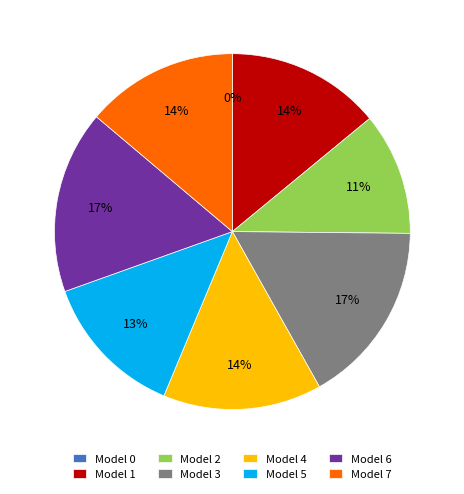

To the nearest percent, what portion does 6 represent?

17%